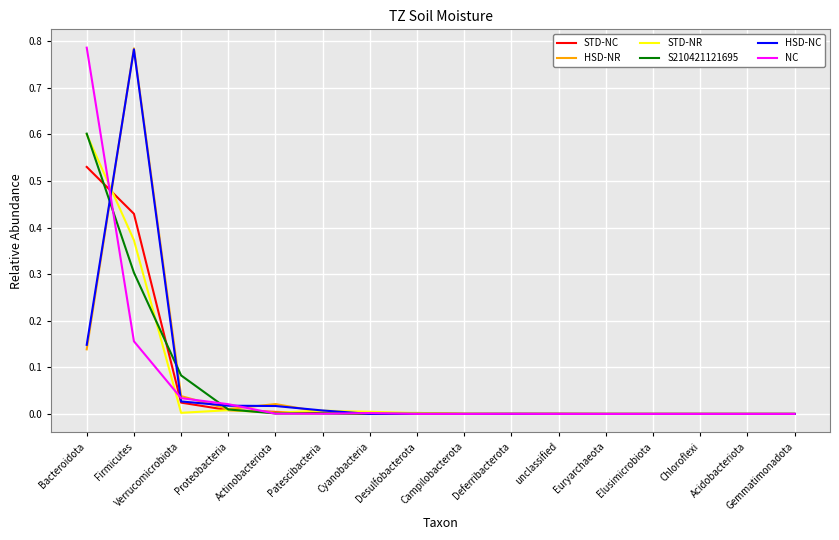

At which label does HSD-NC reach its peak?

Firmicutes